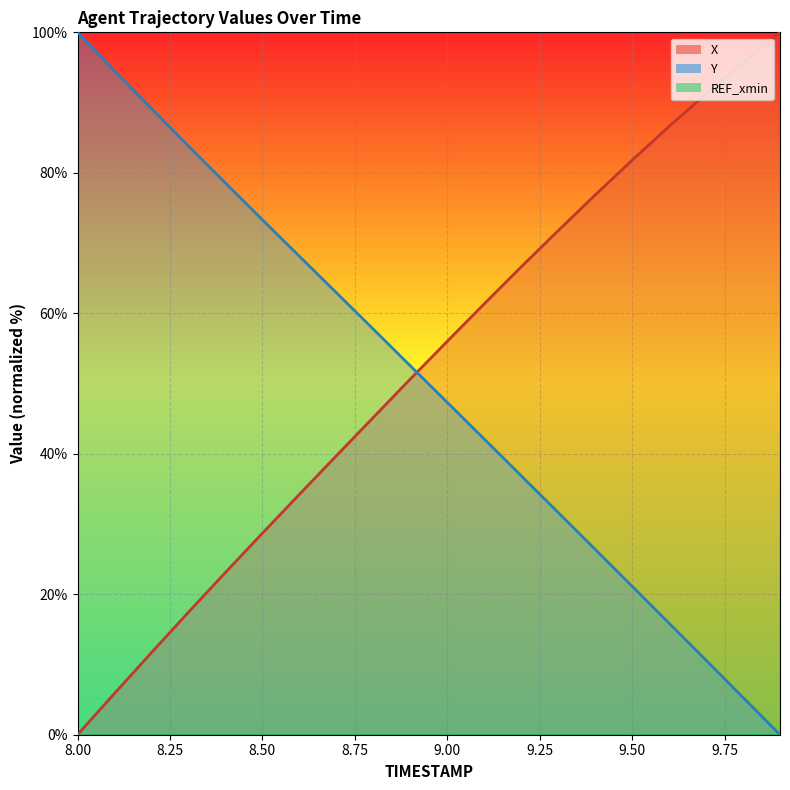

How many data points does each series have?

20